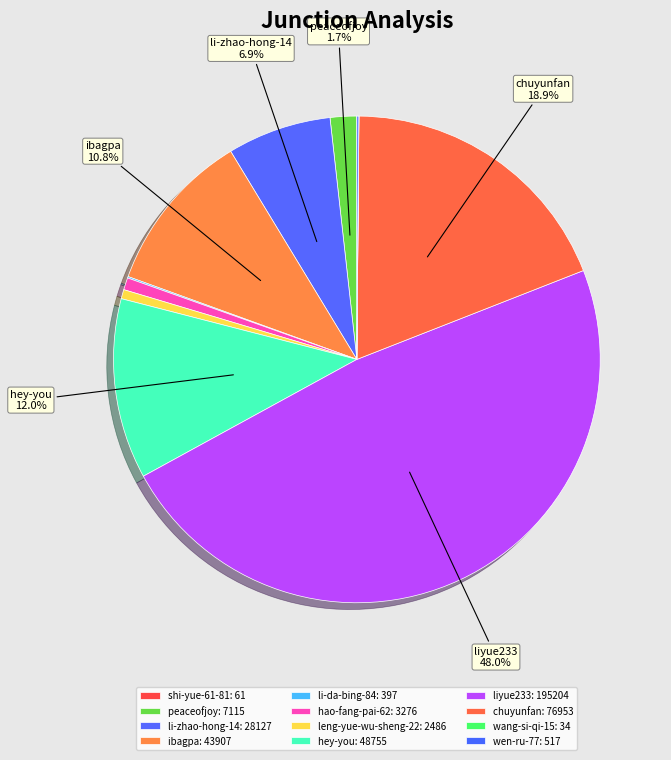

To the nearest percent, what portion does li-zhao-hong-14 represent?

7%